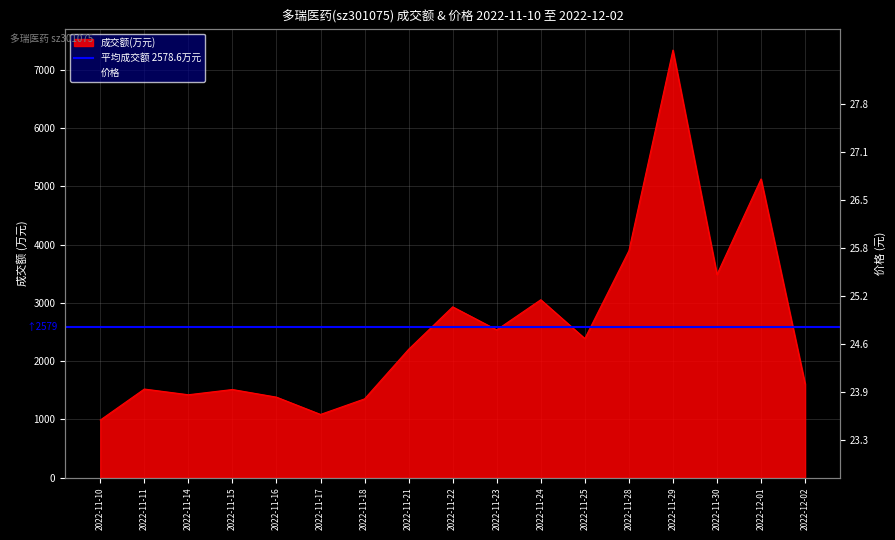

Which series has the largest total across all categories?

成交额(万元)